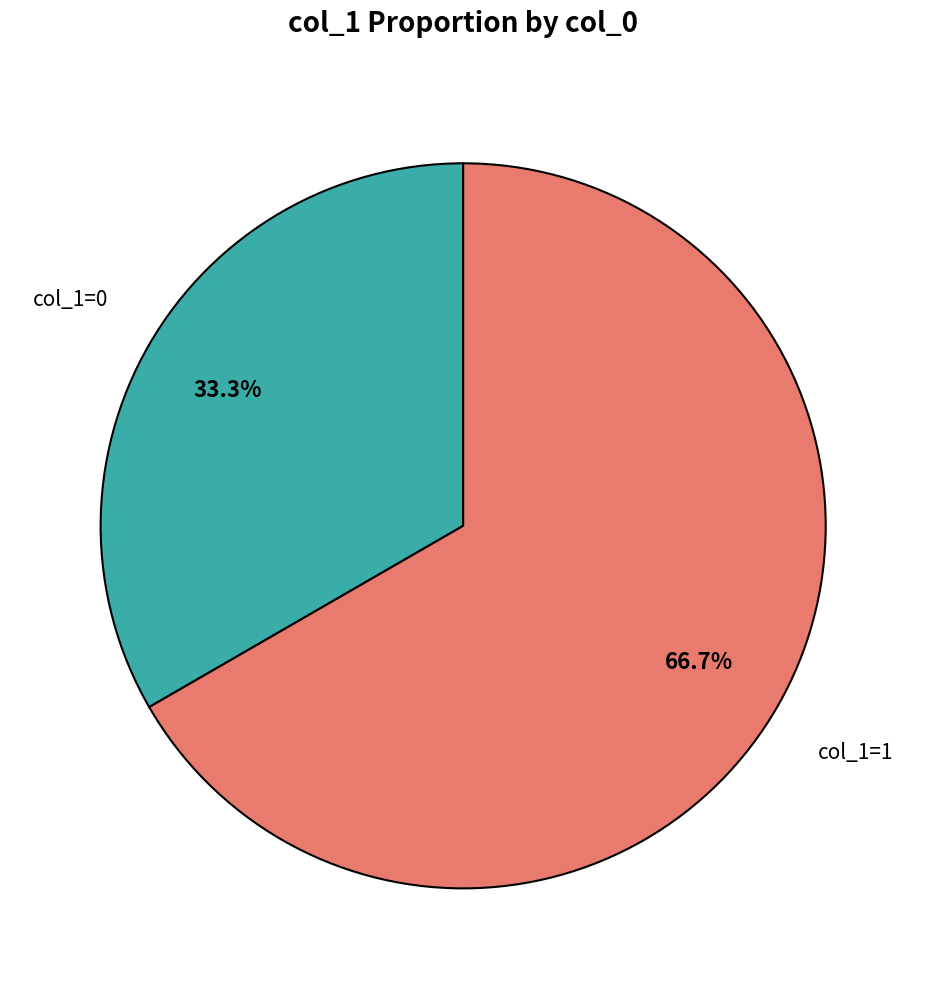

Does any single category account for the majority?

Yes